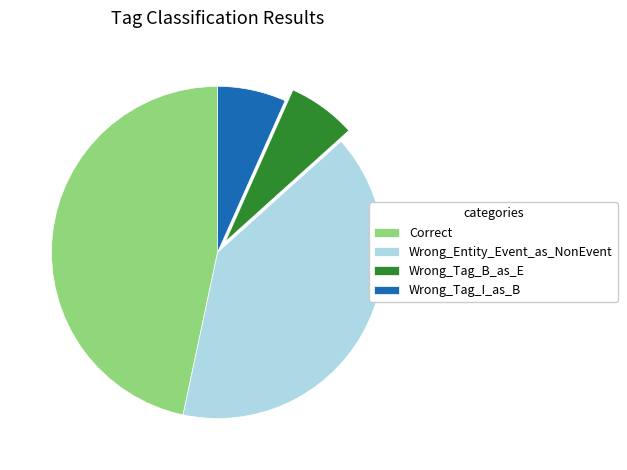

What is the ratio of the value at Wrong_Entity_Event_as_NonEvent to the value at Wrong_Tag_I_as_B?

6.0